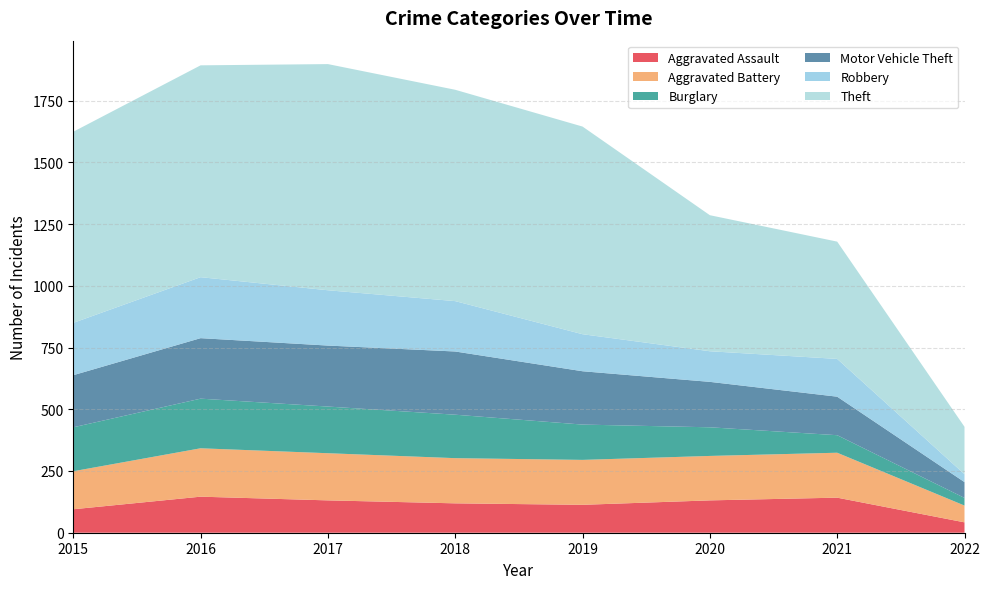

Reading right to left, list all the values displayed in this chart.

Aggravated Assault: 42	142	131	113	119	131	146	95
Aggravated Battery: 68	182	180	182	183	191	196	154
Burglary: 31	71	116	143	176	189	201	178
Motor Vehicle Theft: 64	156	184	216	256	247	245	211
Robbery: 32	153	124	150	204	224	247	212
Theft: 192	475	551	841	856	916	858	774